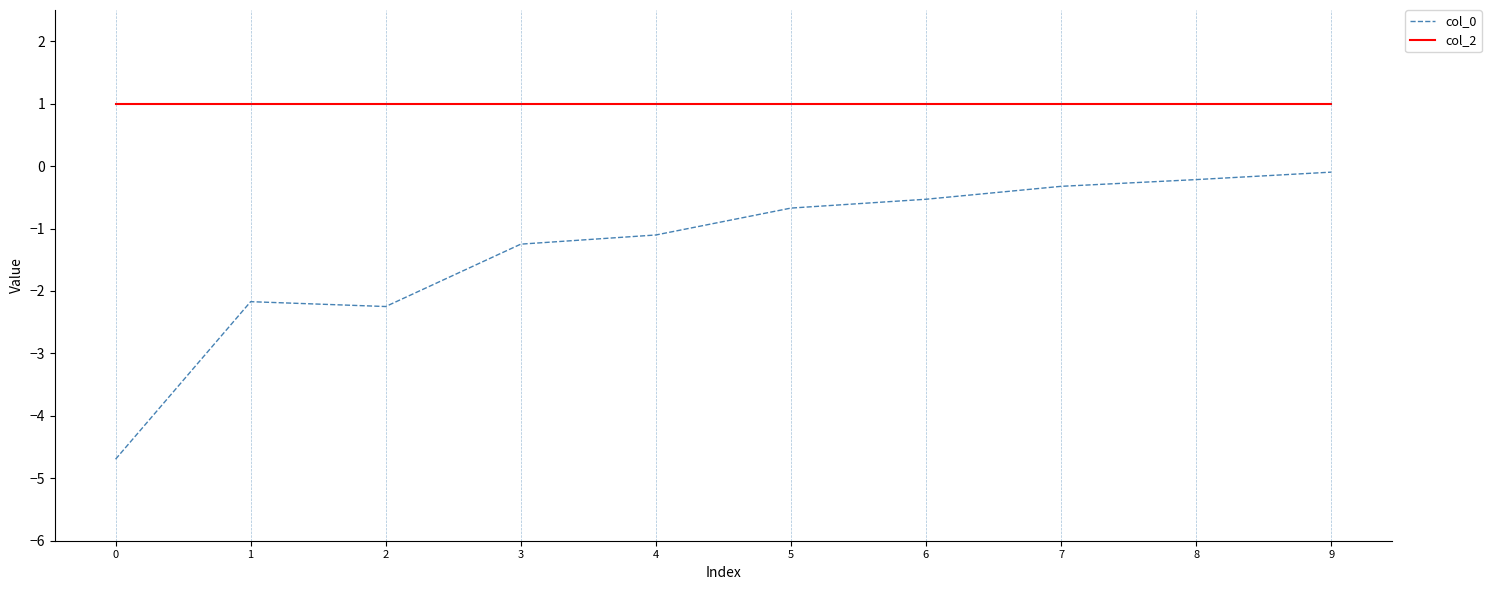

List the series in order of their peak value, highest first.

col_2, col_0